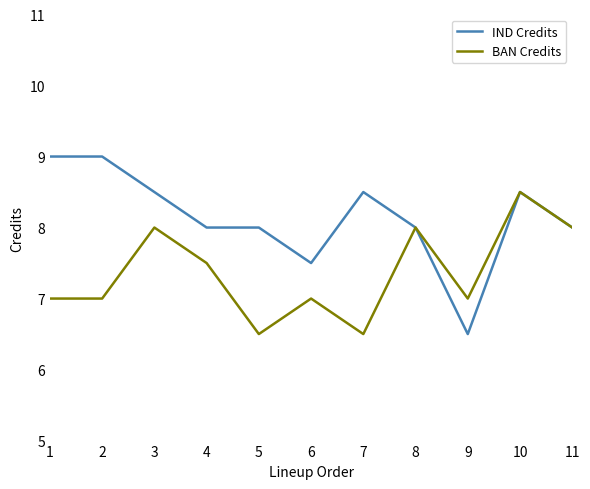

What is the highest value of the BAN Credits series?

8.5